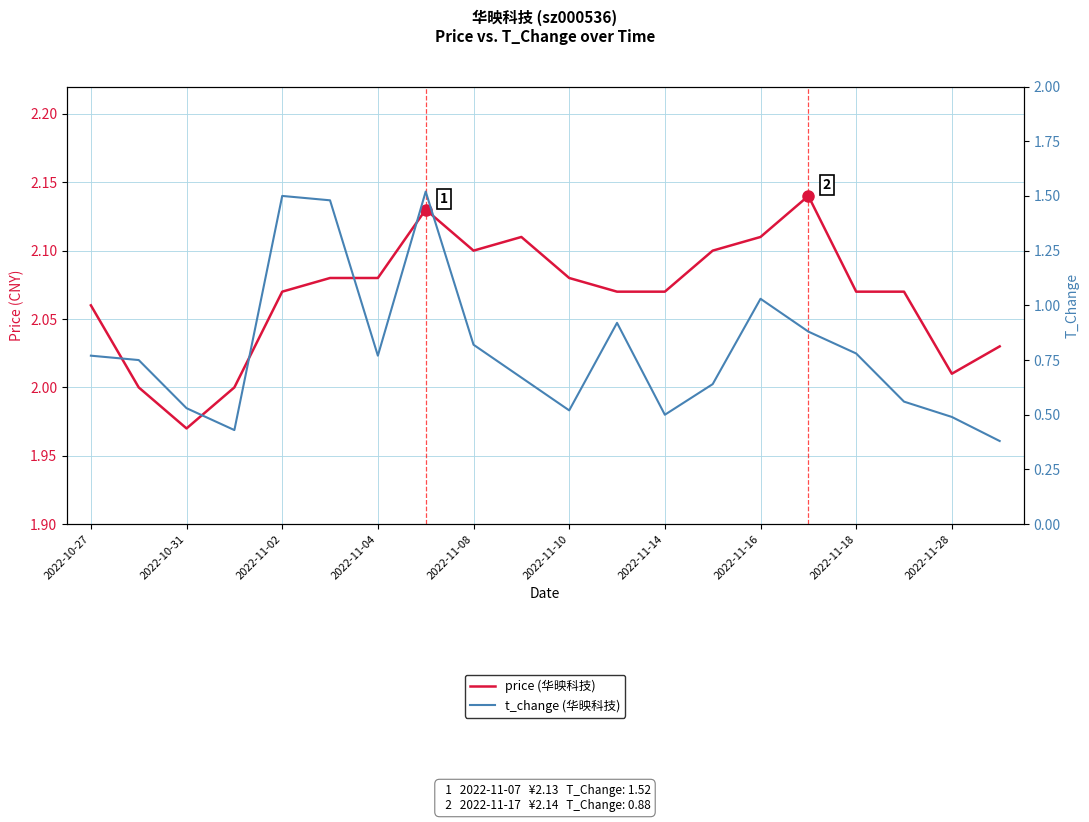

What is the greatest value displayed?

2.1